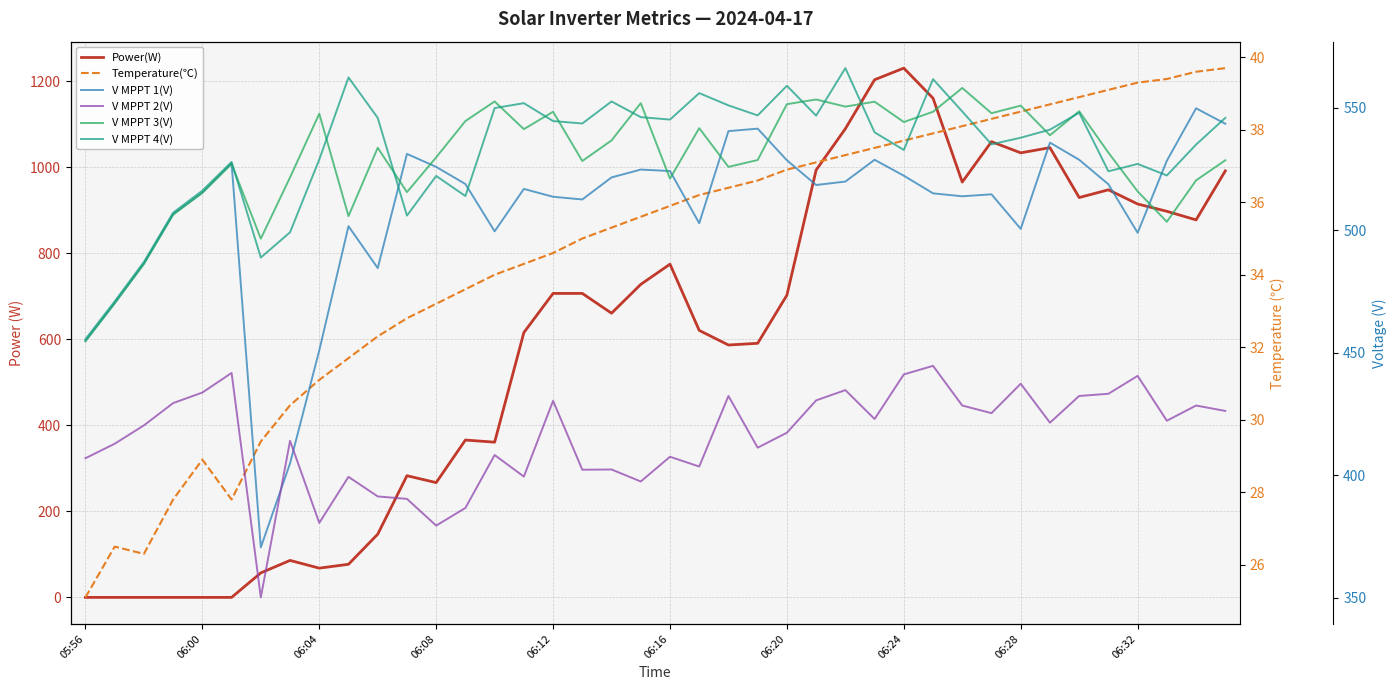

Is this an area chart (filled region under the line)?

No